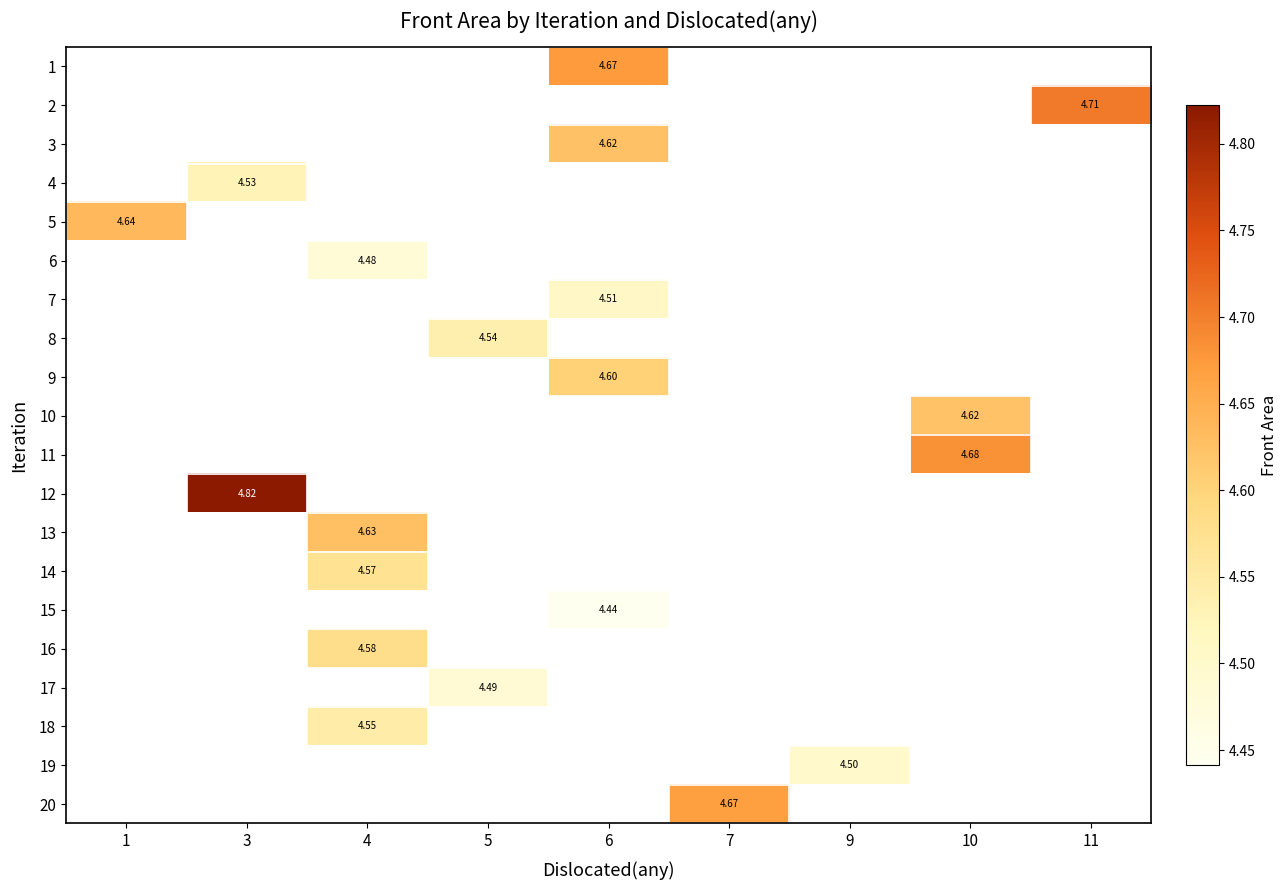

What is the smallest value displayed?

4.4